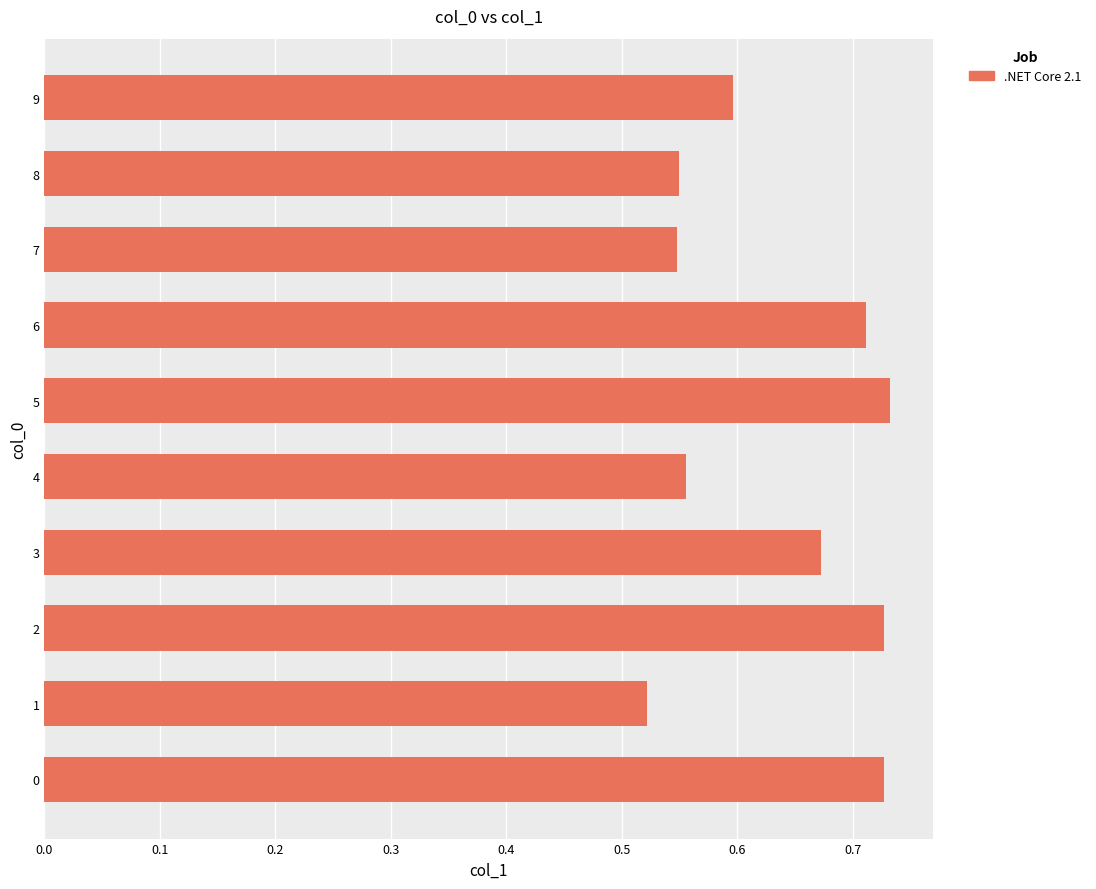

Count the values in the range 0 to 1.

10